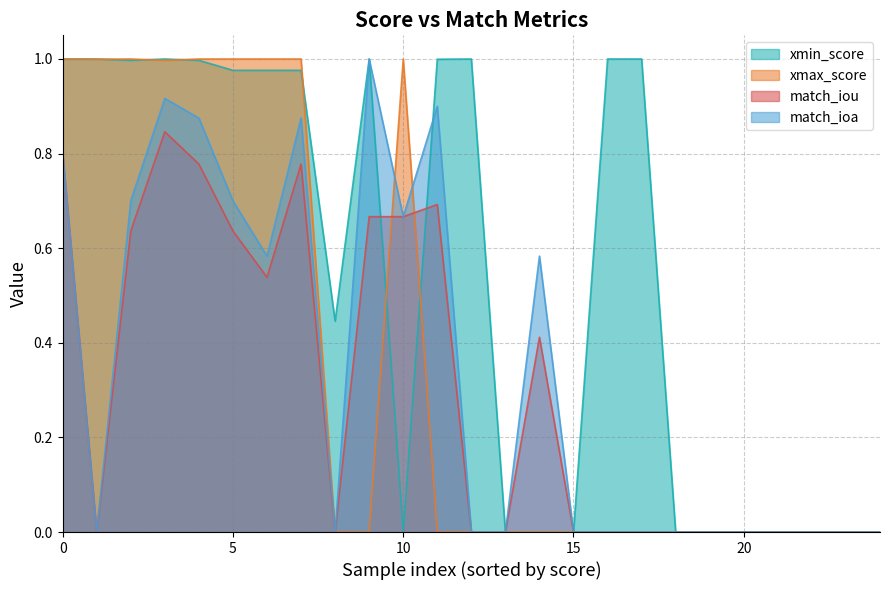

What is the maximum value for xmin_score?

1.0